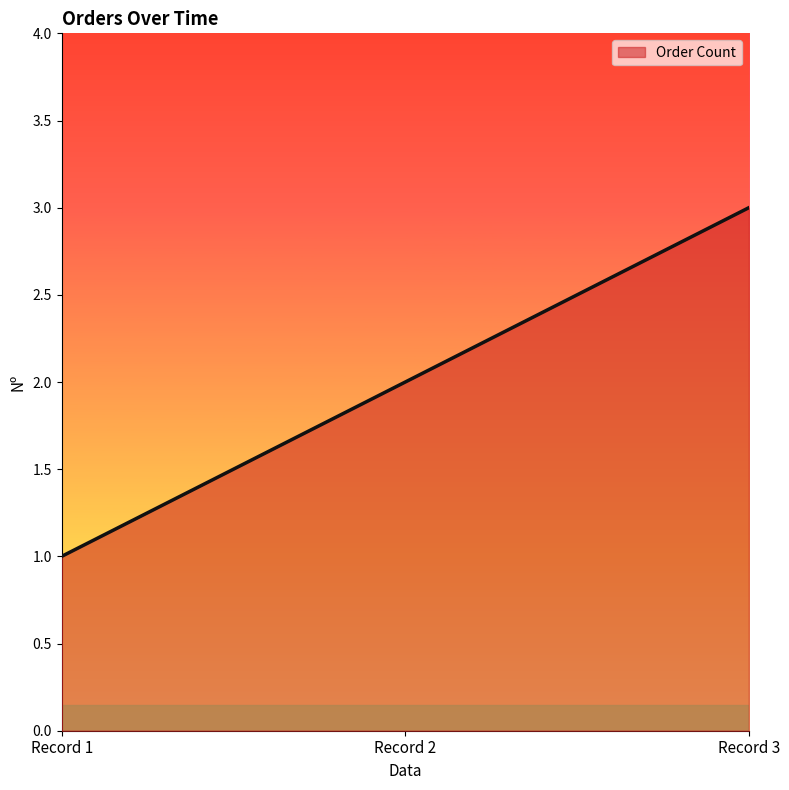

Where is the data nearest to the value 2?

Record 2